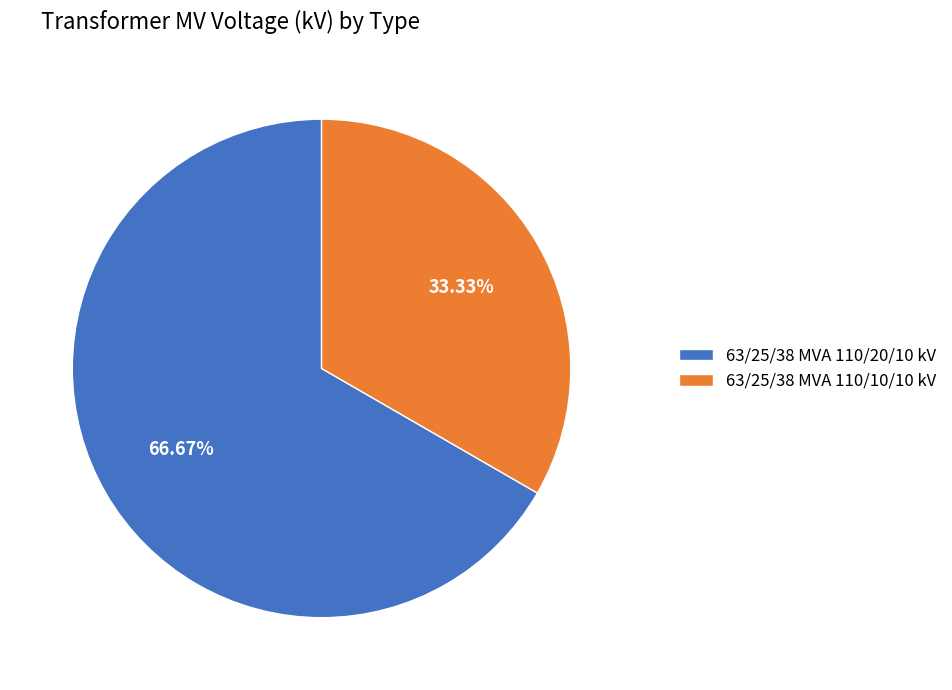

The 63/25/38 MVA 110/20/10 kV slice represents 67% of the pie. True or false?

True